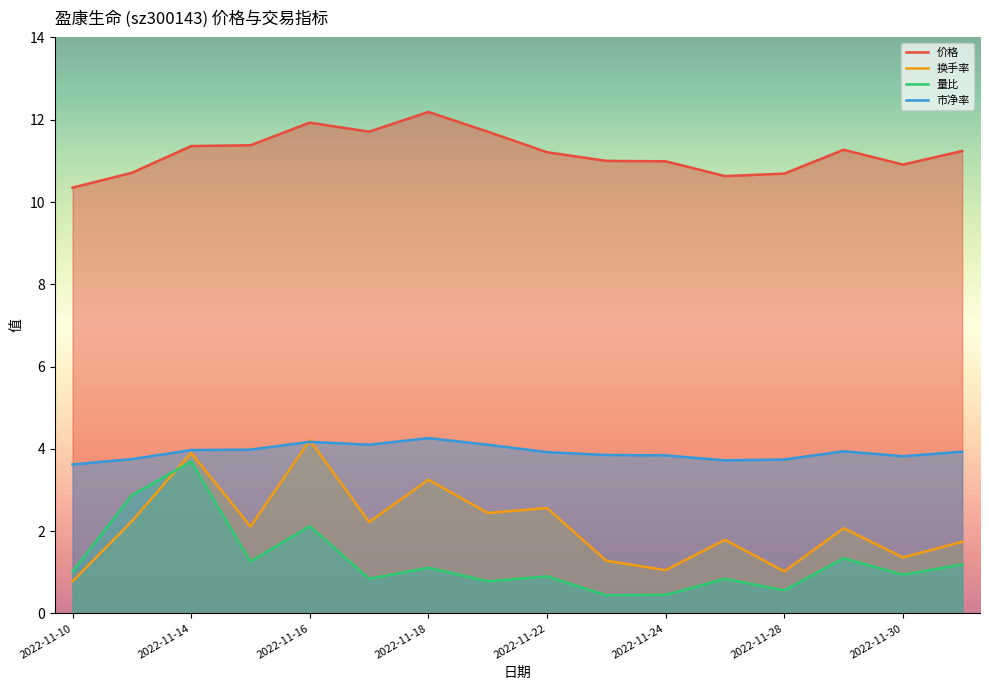

How many data points in 价格 are above 11?

9